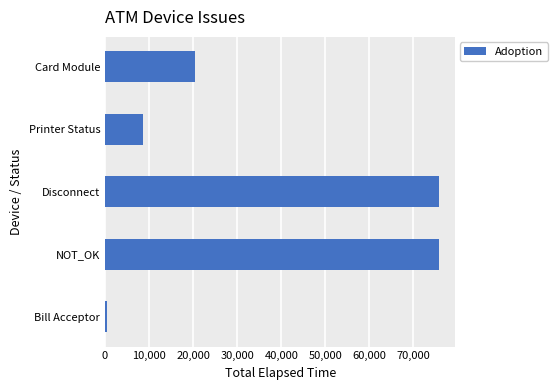

Where is the data nearest to the value 38063?

Card Module